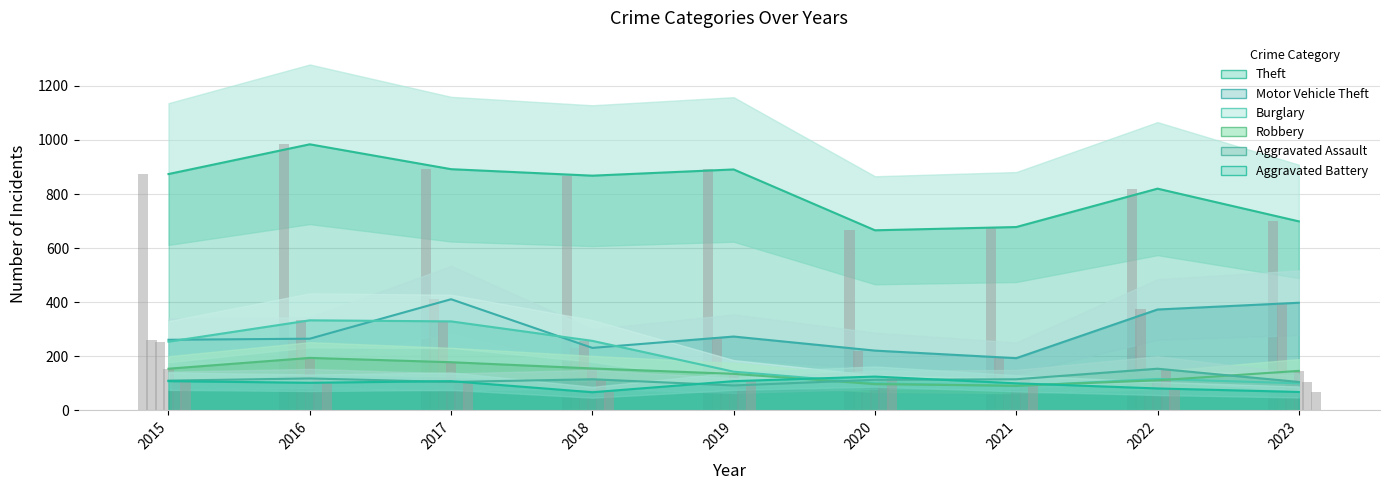

Where is Motor Vehicle Theft nearest to the value 302?

2019